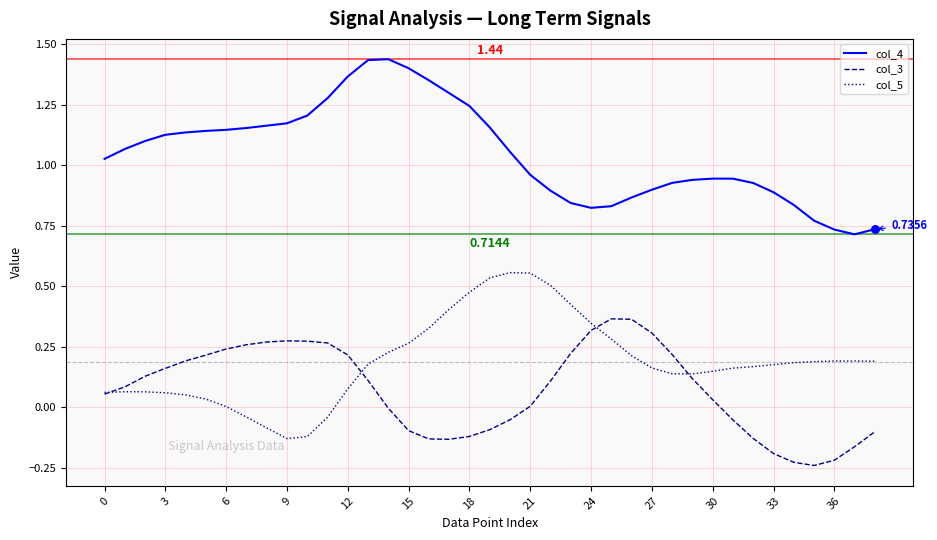

Which series has the largest total across all categories?

col_4